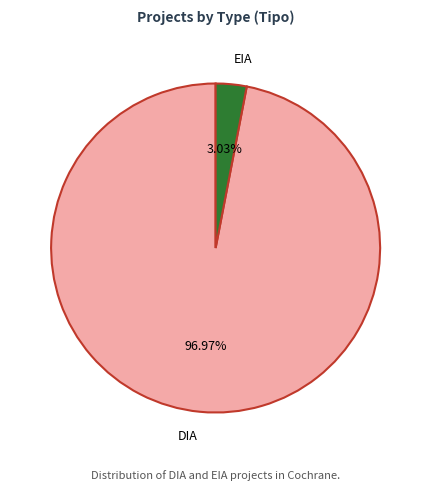

To the nearest percent, what is the combined percentage of DIA and EIA?

100%